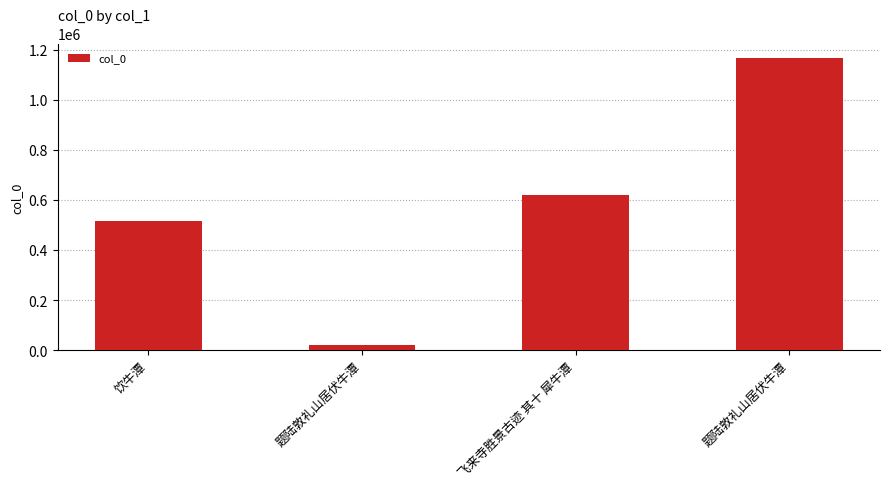

What is the smallest value displayed?

22201